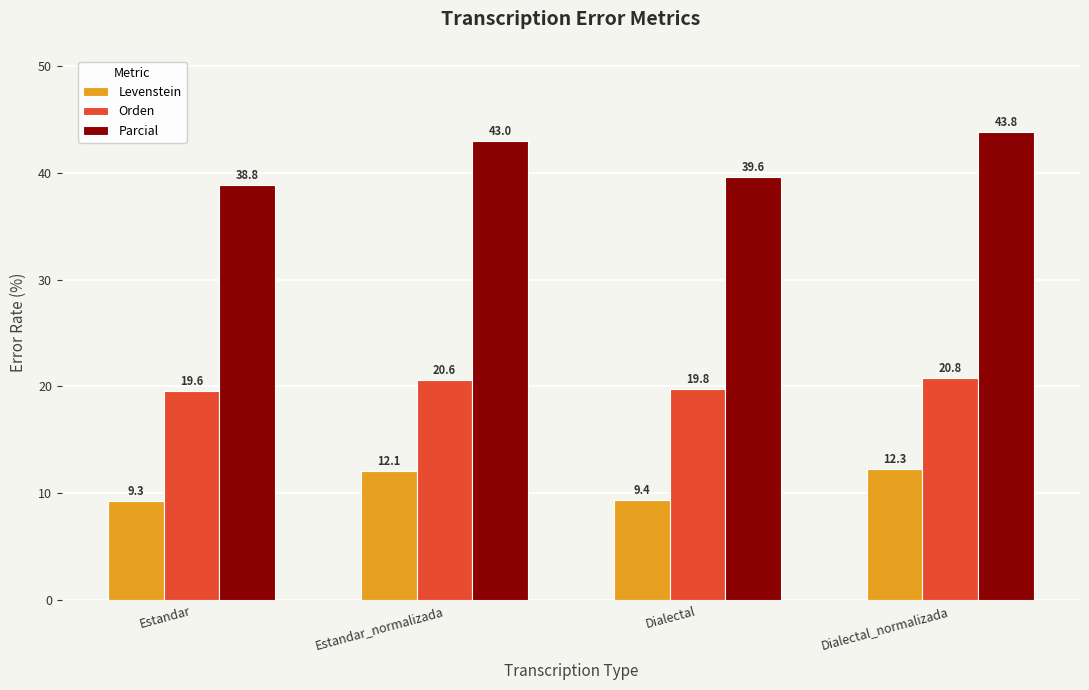

Rank the categories by Orden value from lowest to highest.

Estandar, Dialectal, Estandar_normalizada, Dialectal_normalizada